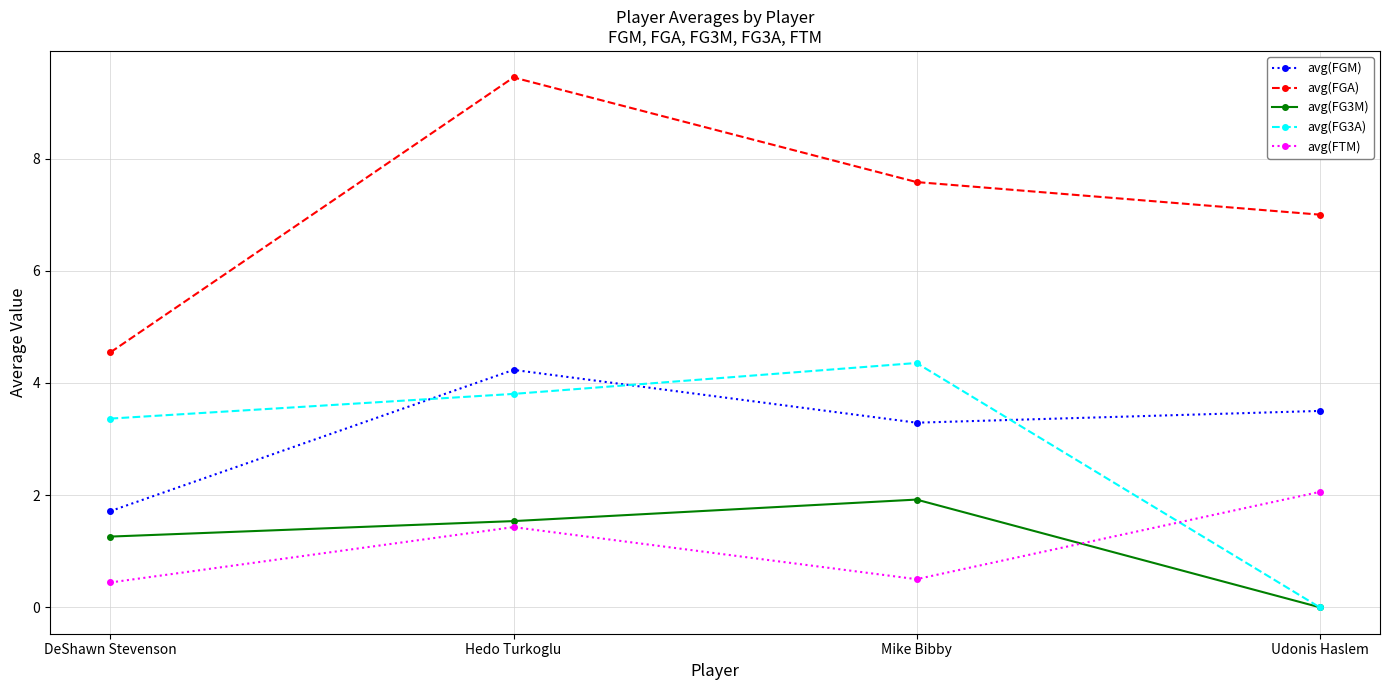

What is the difference between the avg(FGM) values at Hedo Turkoglu and DeShawn Stevenson?

2.5